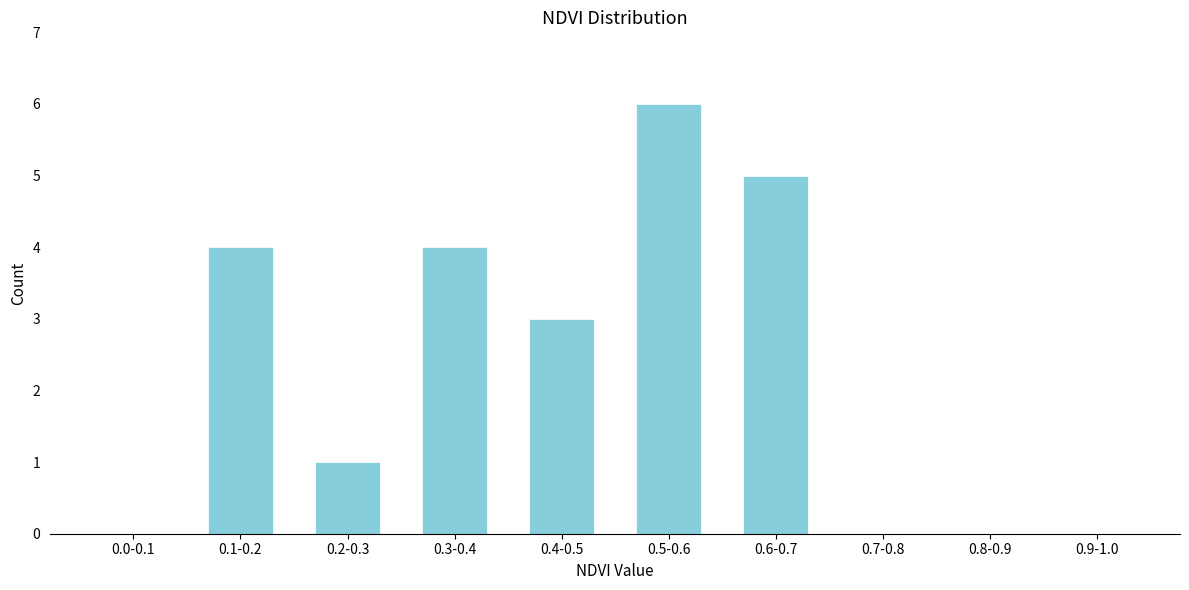

Reading left to right, what are all the values shown in this chart?

0.0-0.1=0	0.1-0.2=4	0.2-0.3=1	0.3-0.4=4	0.4-0.5=3	0.5-0.6=6	0.6-0.7=5	0.7-0.8=0	0.8-0.9=0	0.9-1.0=0